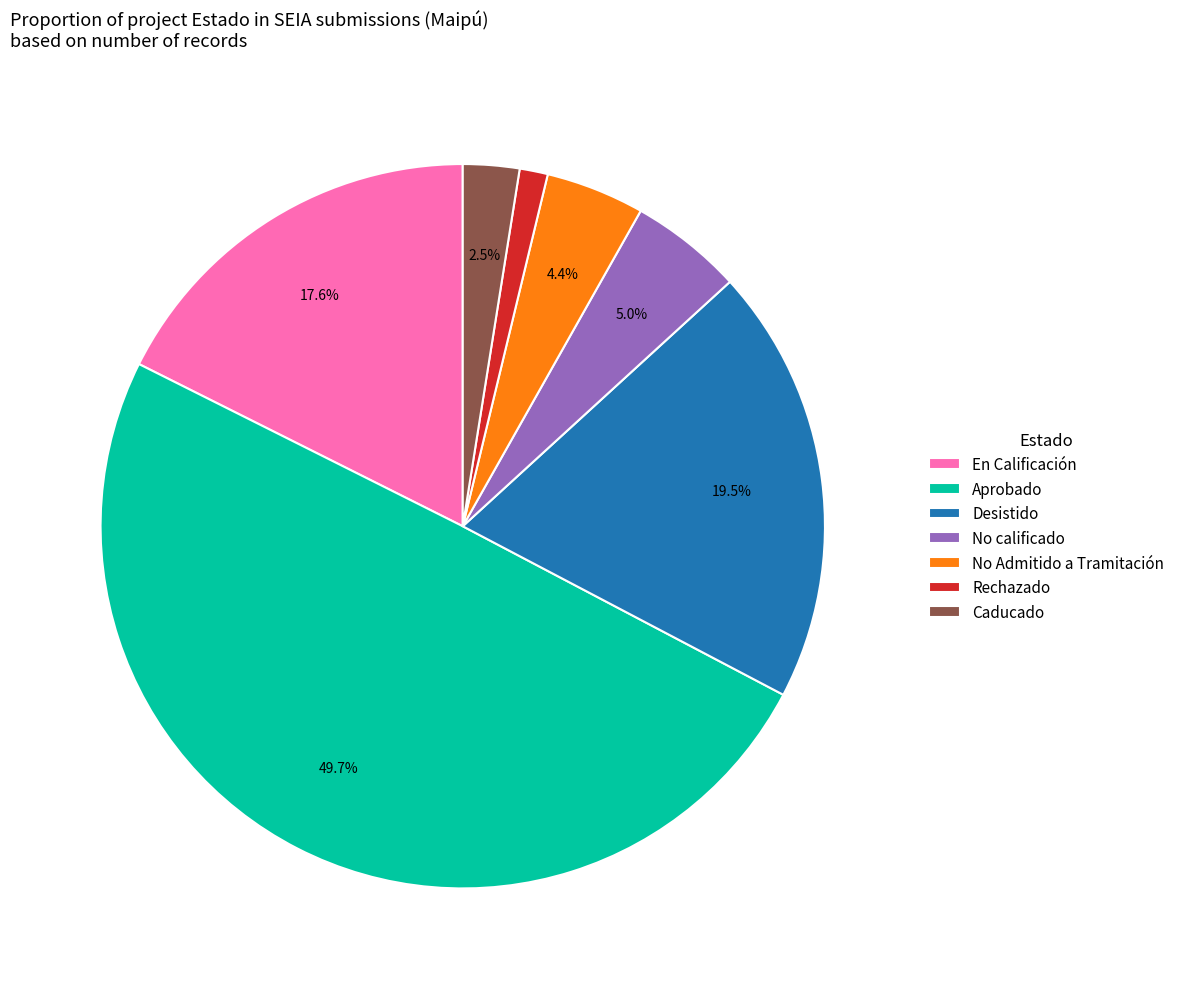

Count the number of slices in the pie.

7